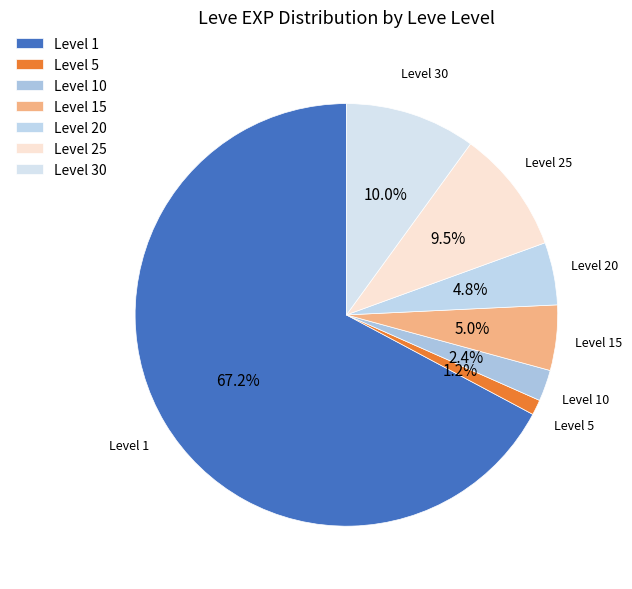

Is there a majority slice in this chart?

Yes